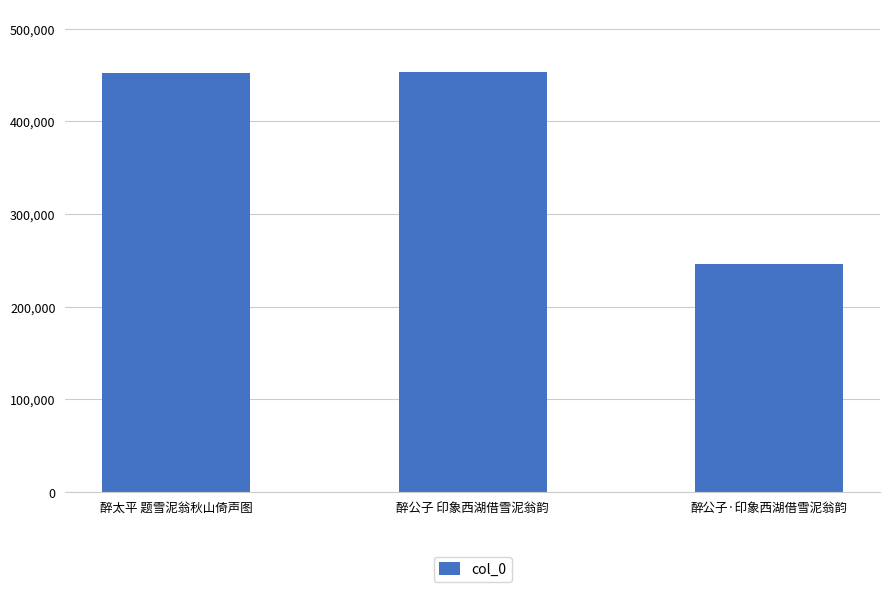

What is the value of the 2nd bar from the left?

452776